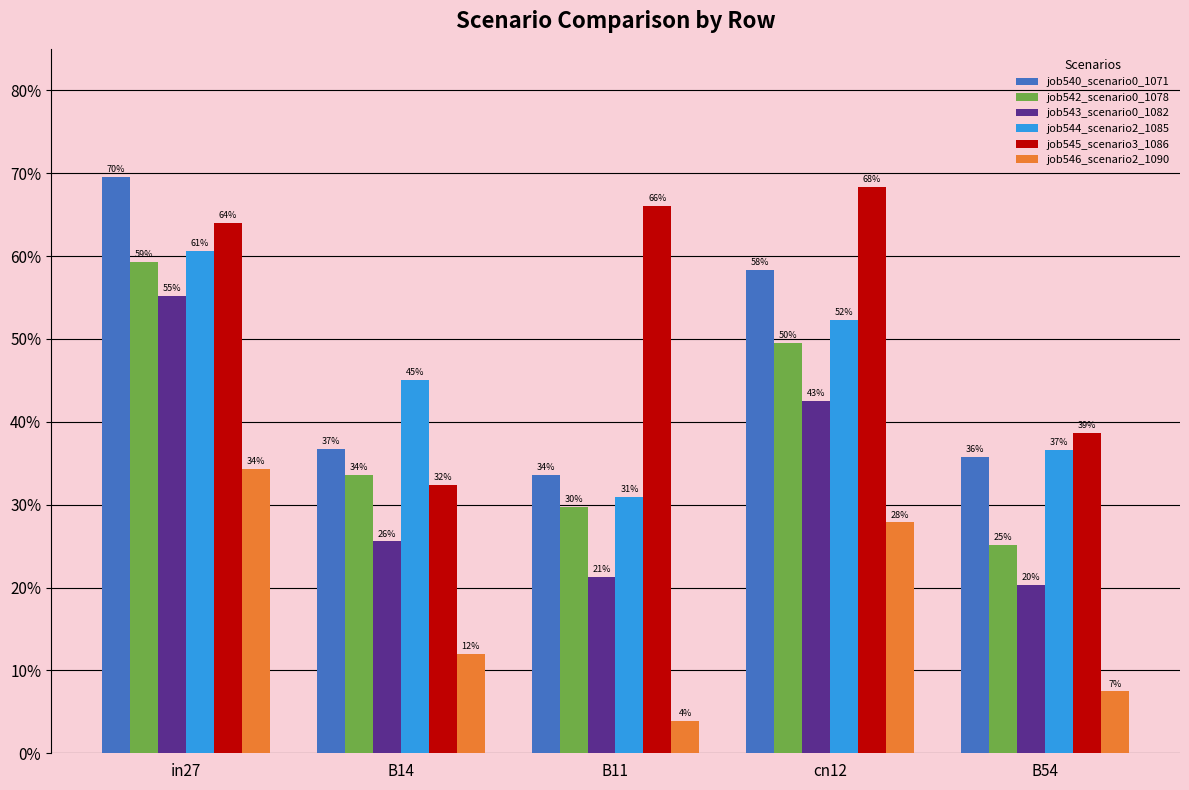

At which category is the sum across all series the highest?

in27